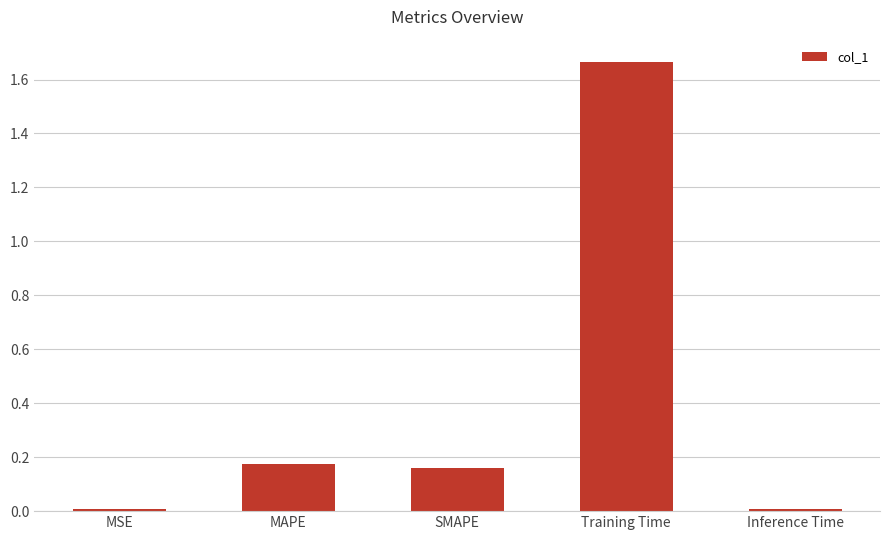

Which category has the highest value across all series?

Training Time